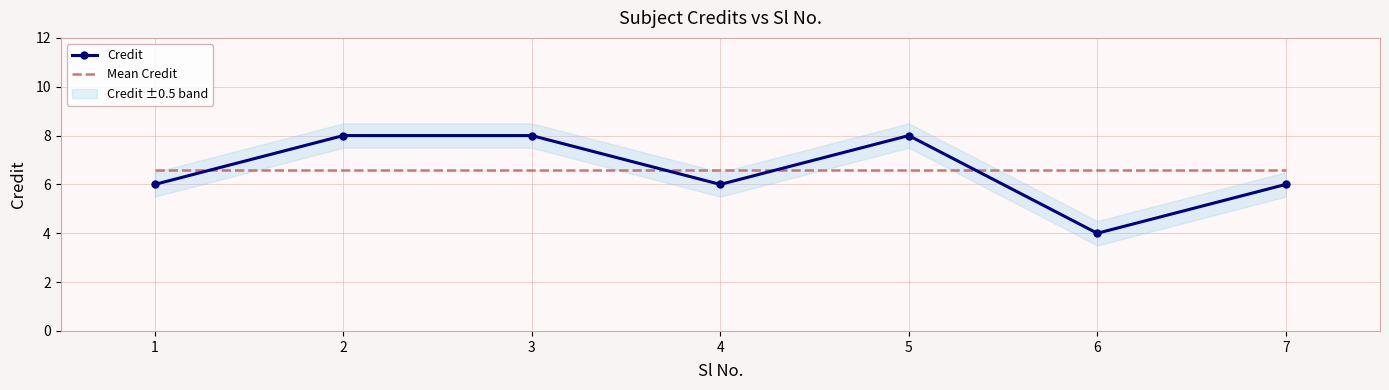

What are all the series names shown in the legend?

Credit, Mean Credit